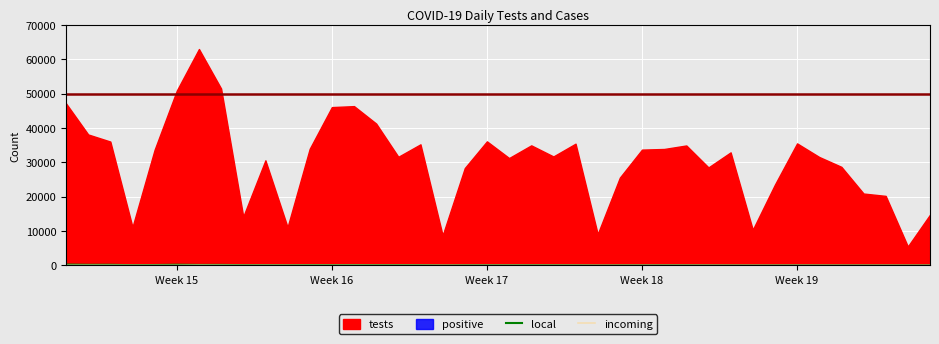

What is the sum of all local values?

3417